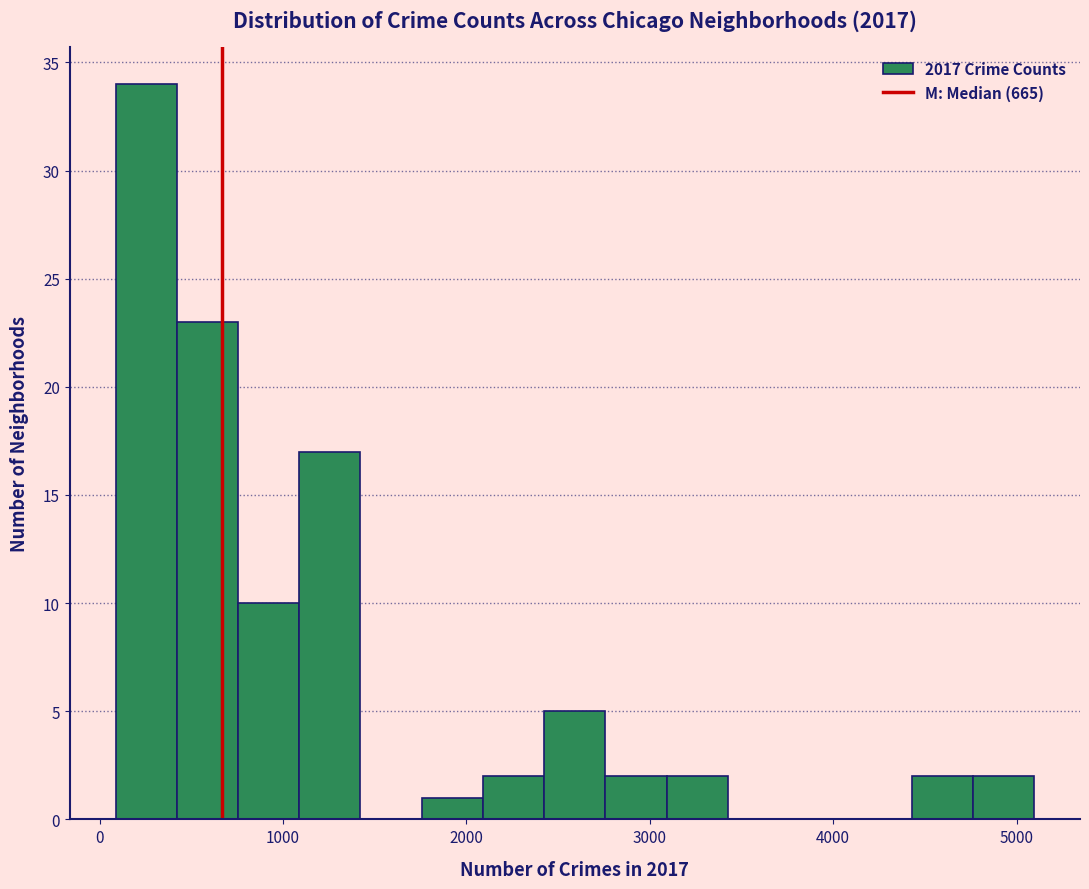

Around what value on the x-axis is the tallest bar? Give the approximate position of its centre, as read against the axis.

300